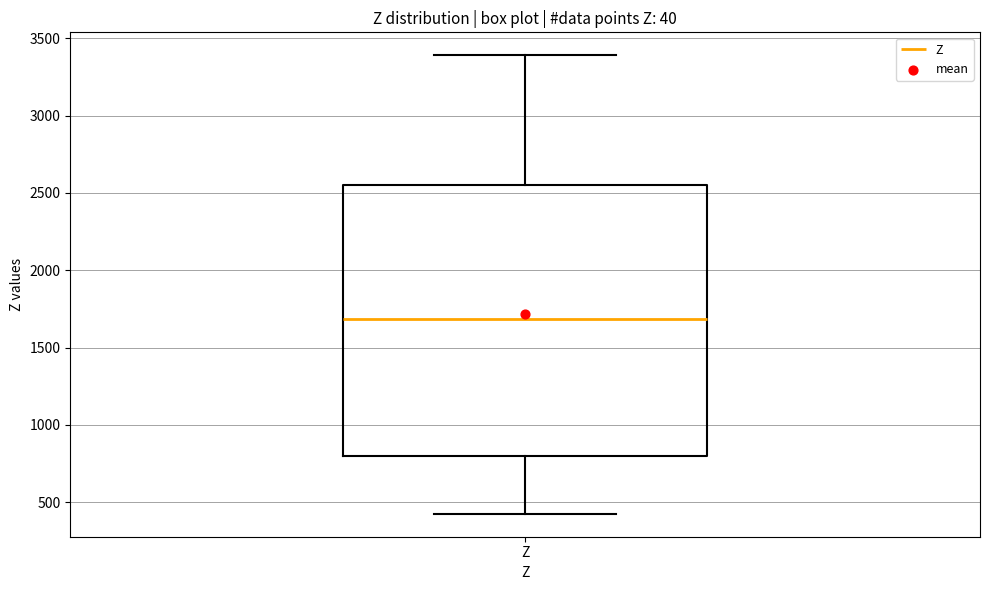

Where is the upper edge of the box for Z on the y-axis? The values are not printed on the chart, so give them approximately, as read against the axis.

2550